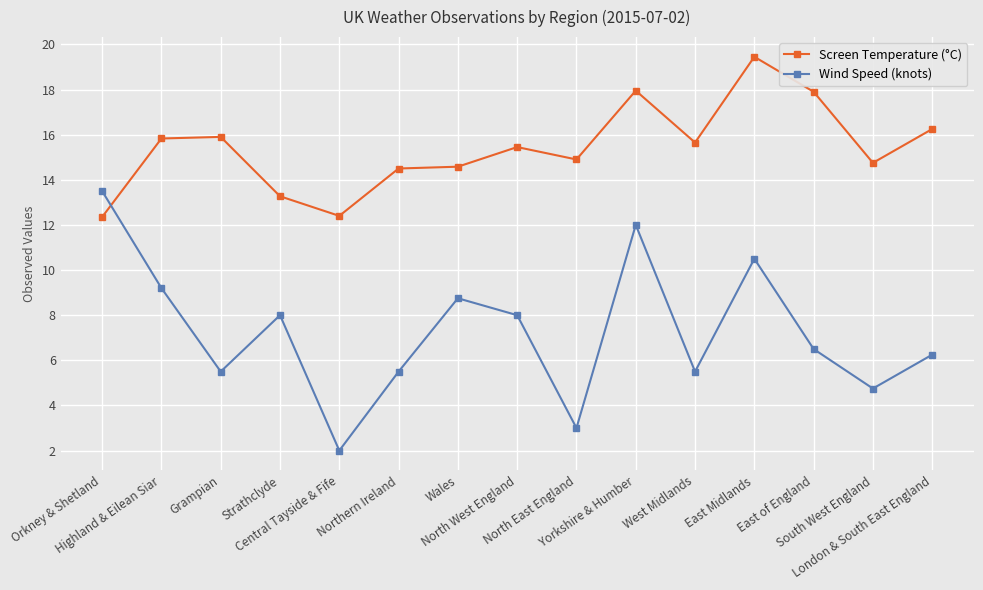

What are all the series names shown in the legend?

Screen Temperature (°C), Wind Speed (knots)